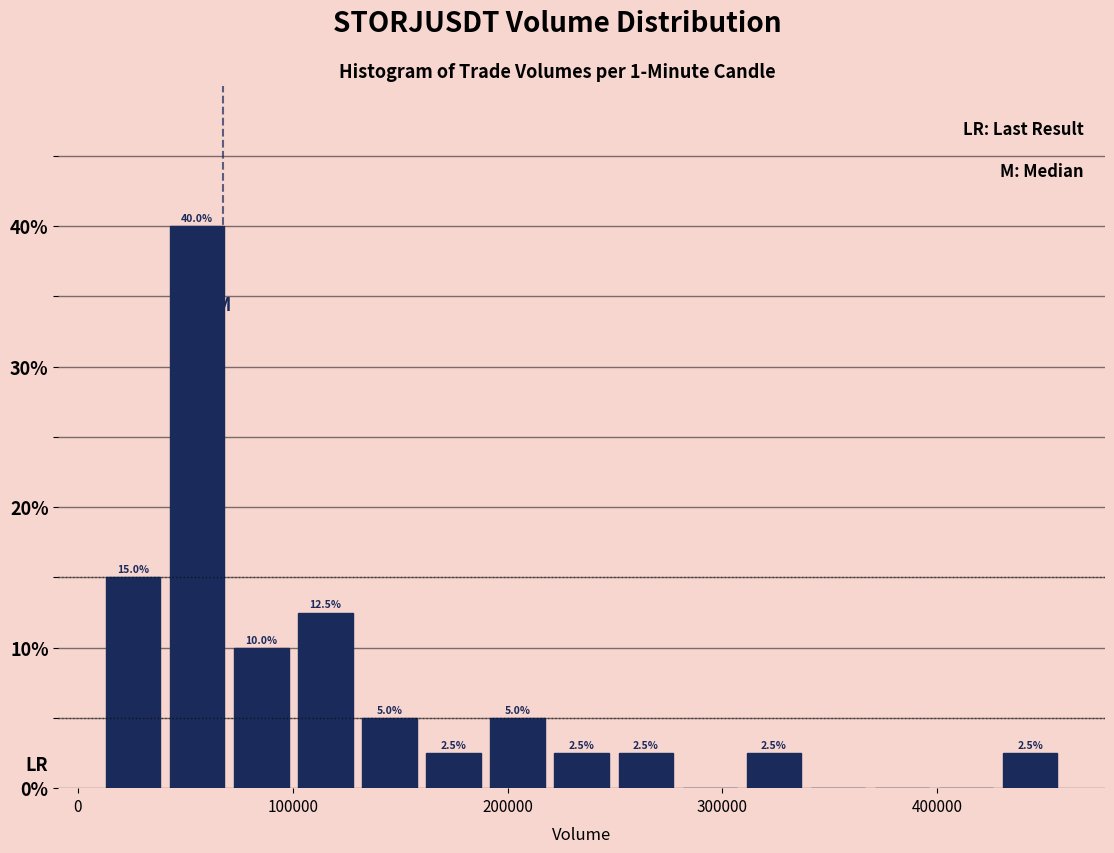

Read against the x-axis, roughly where is the centre of the tallest bar?

60000